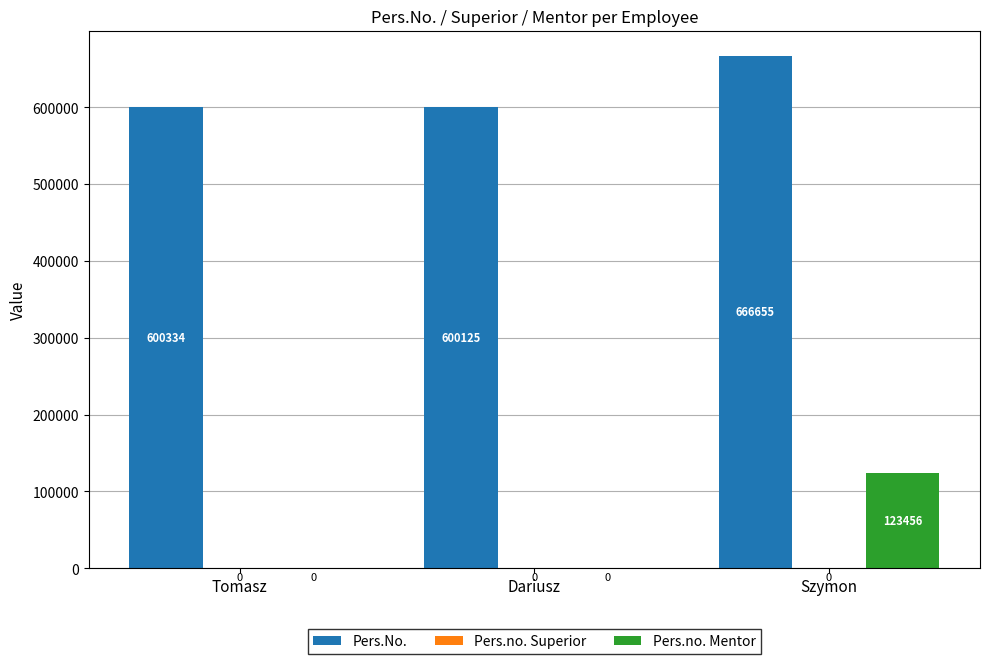

The Pers.no. Mentor series shows 162572 at Szymon. True or false?

False